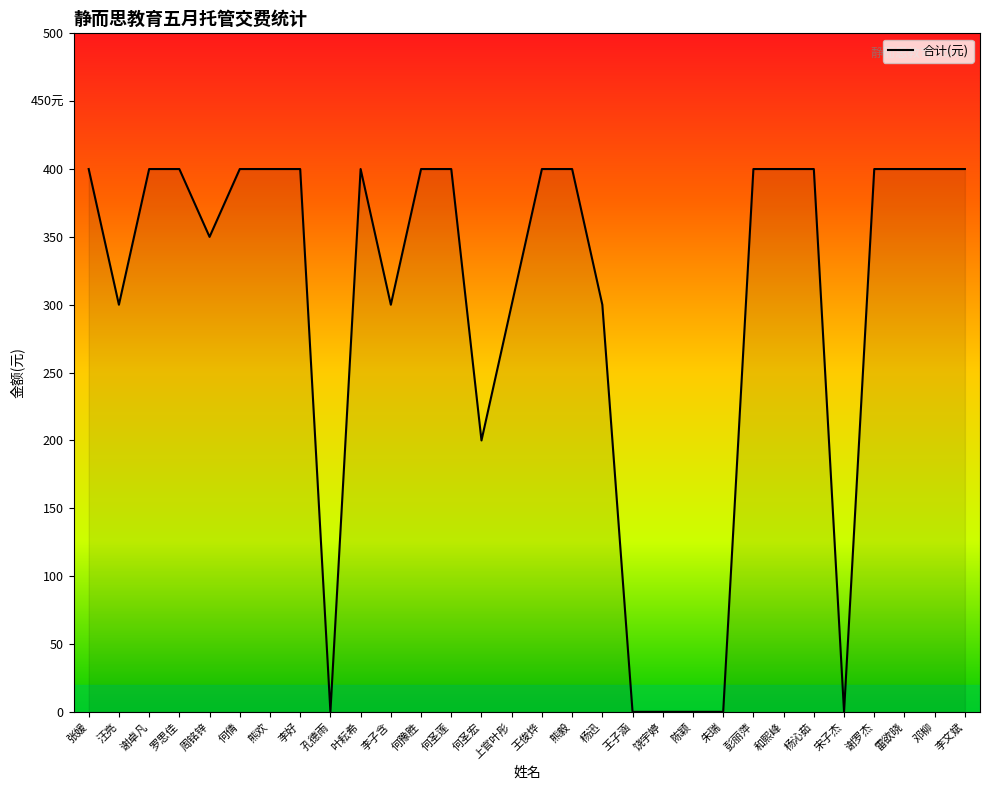

At which category does the data reach its first local peak?

叶耘希